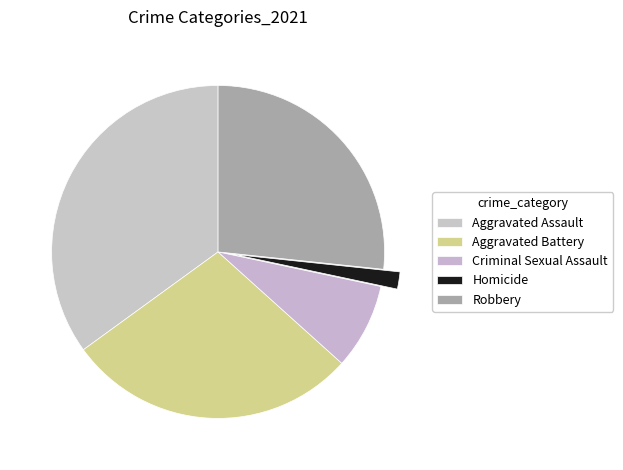

To the nearest percent, what is the average slice percentage?

20%